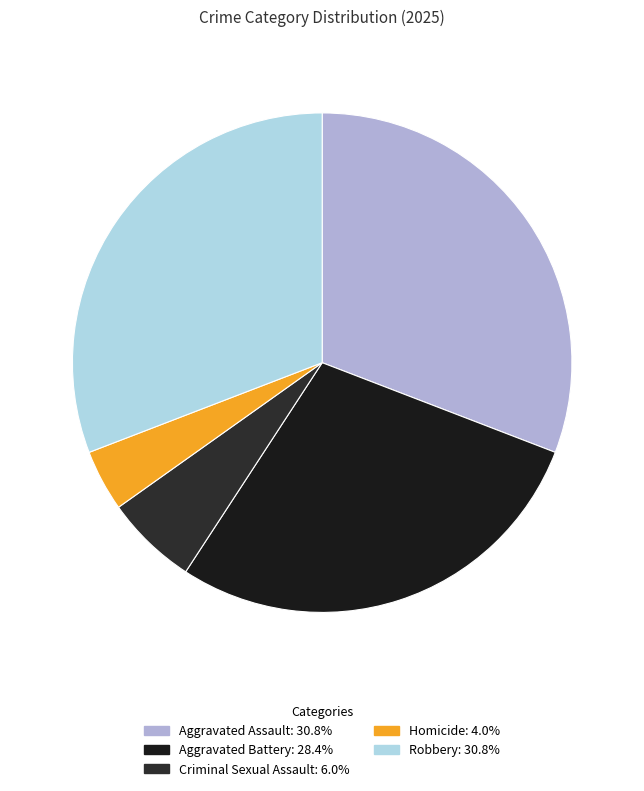

Does Robbery account for over 50% of the chart?

No